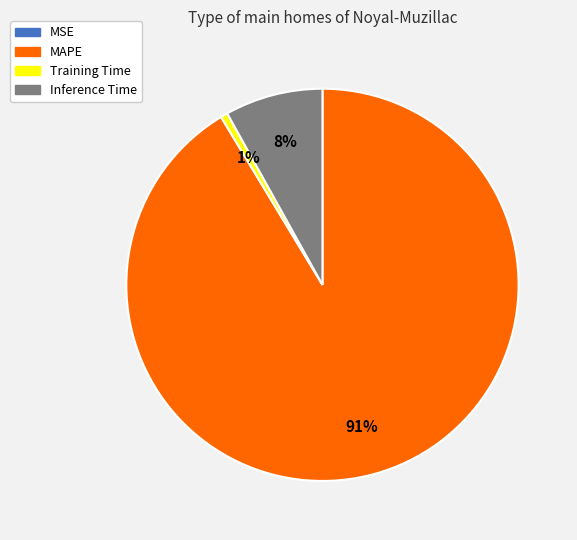

To the nearest percent, what portion does Training Time represent?

1%